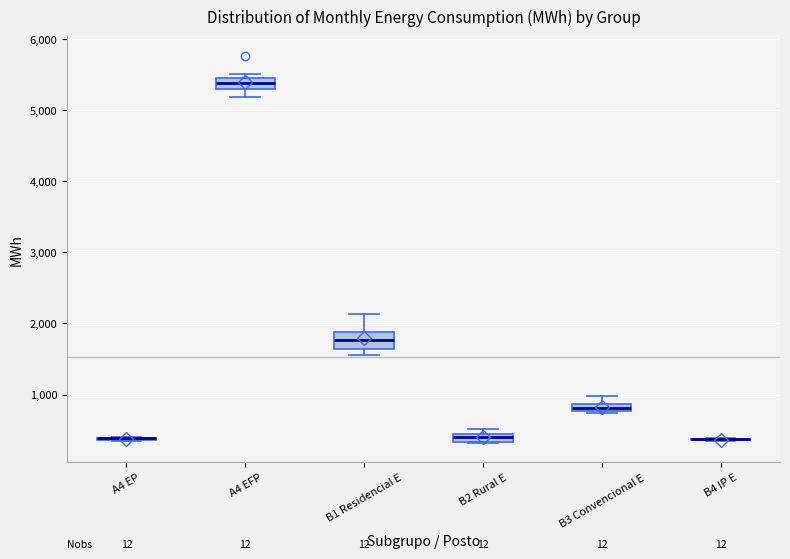

Where is the upper edge of the box for B3 Convencional E on the y-axis? The values are not printed on the chart, so give them approximately, as read against the axis.

900